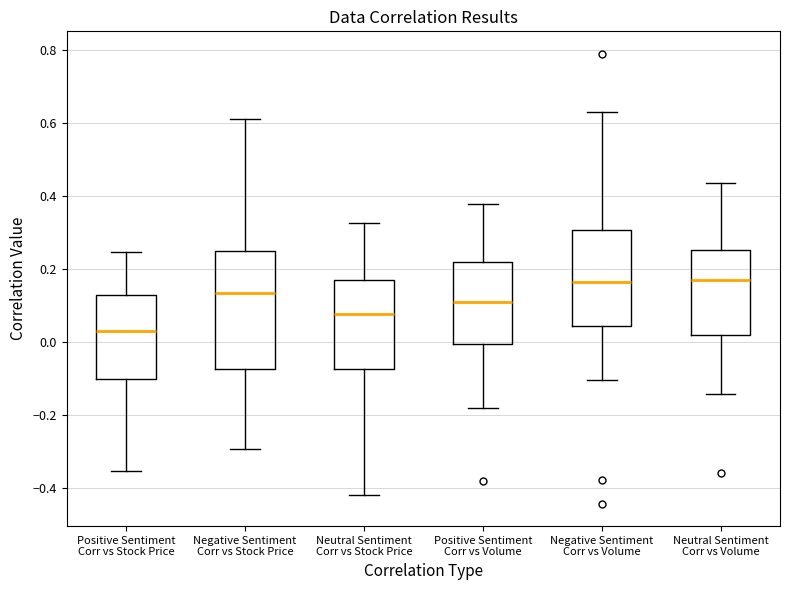

Which box has the lowest median line?

Positive Sentiment Corr vs Stock Price